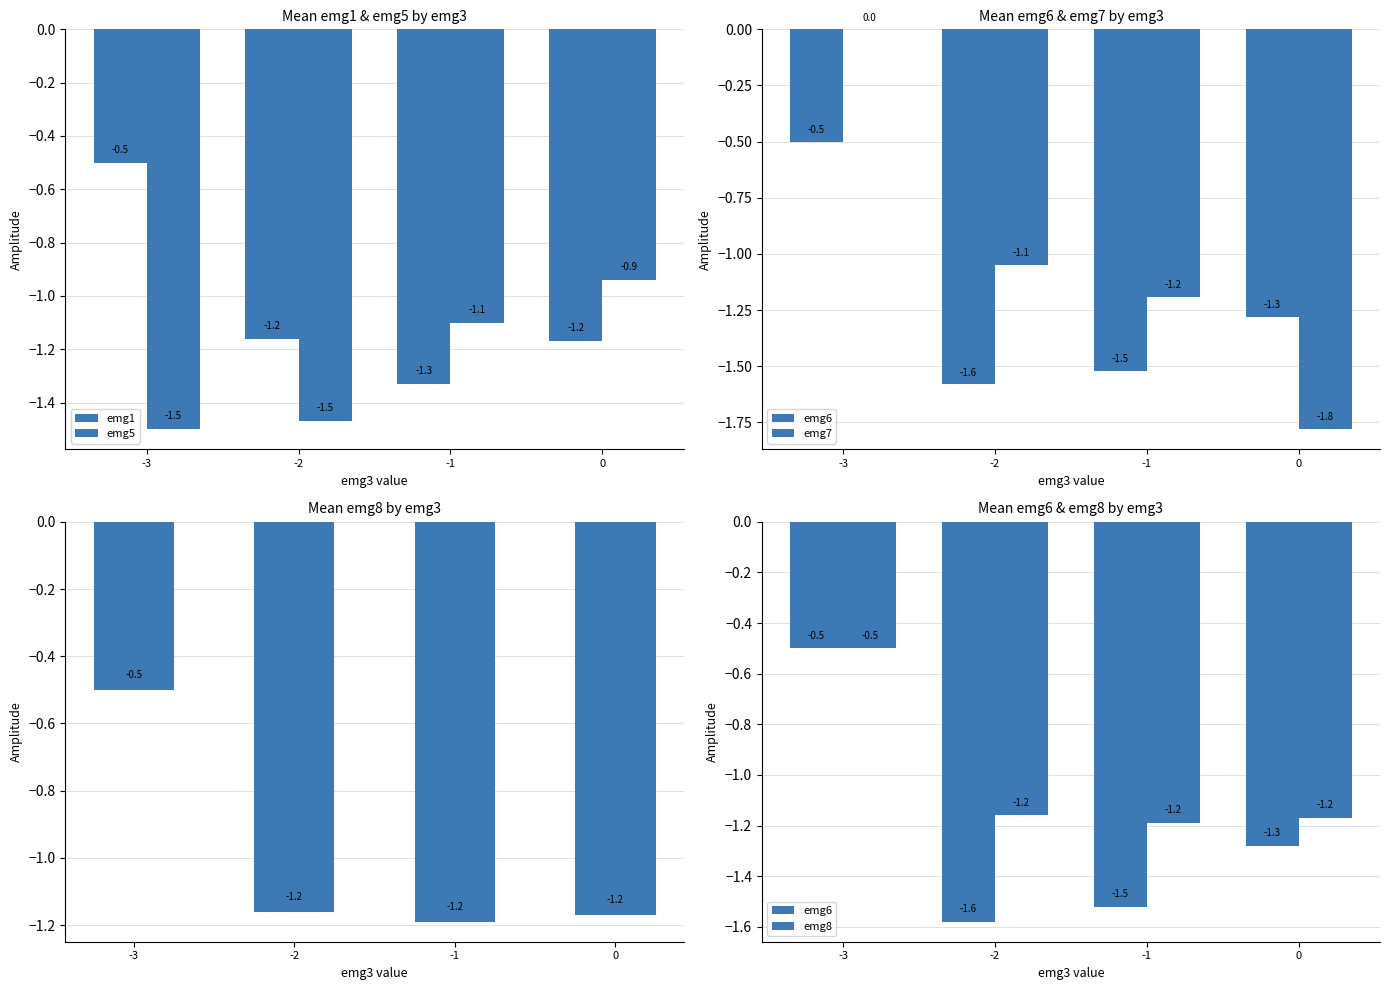

What is the minimum value for emg8?

-1.2